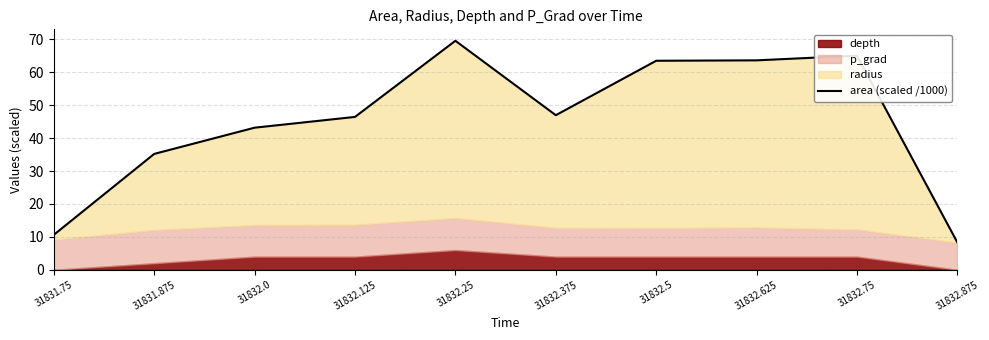

True or false: the data has more than 2 interior local peaks.

False